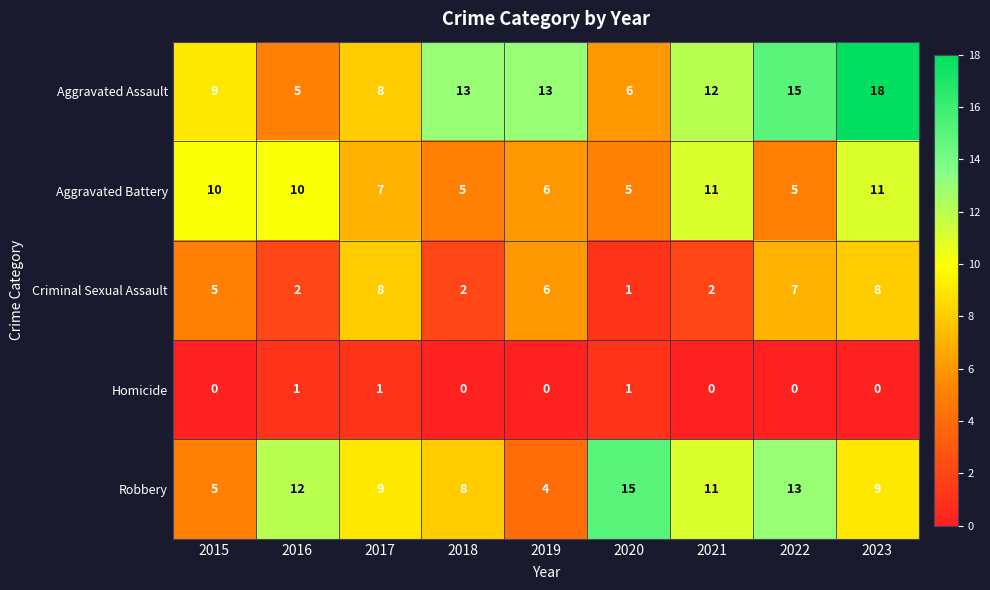

What is the greatest value displayed?

18